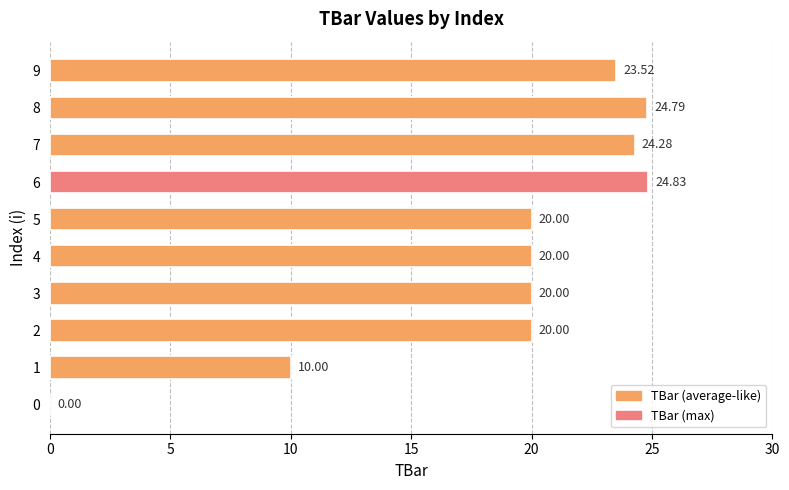

What is the change in value from 4 to 9?

+3.5